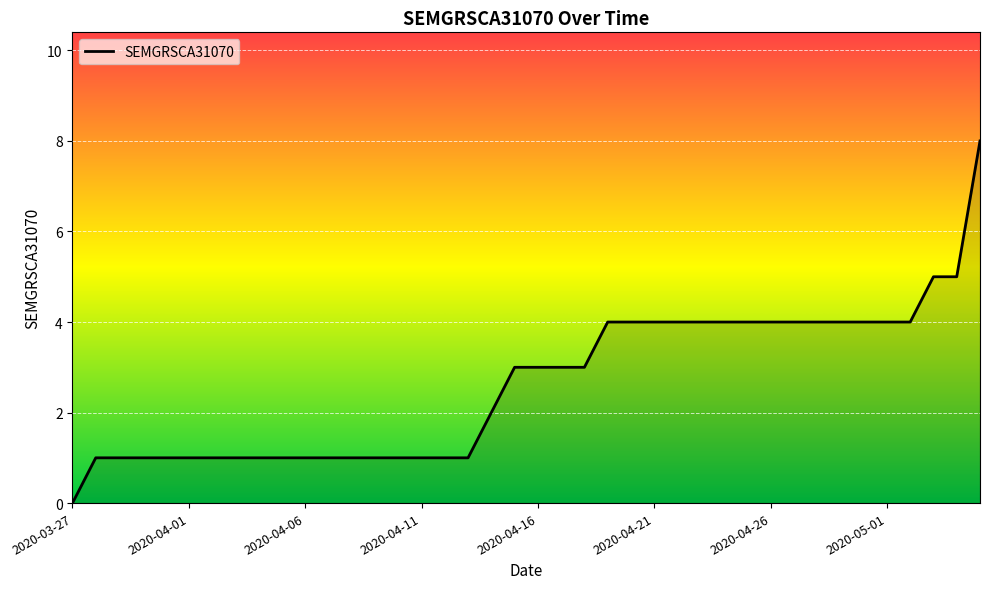

What is the maximum value shown in the chart?

8